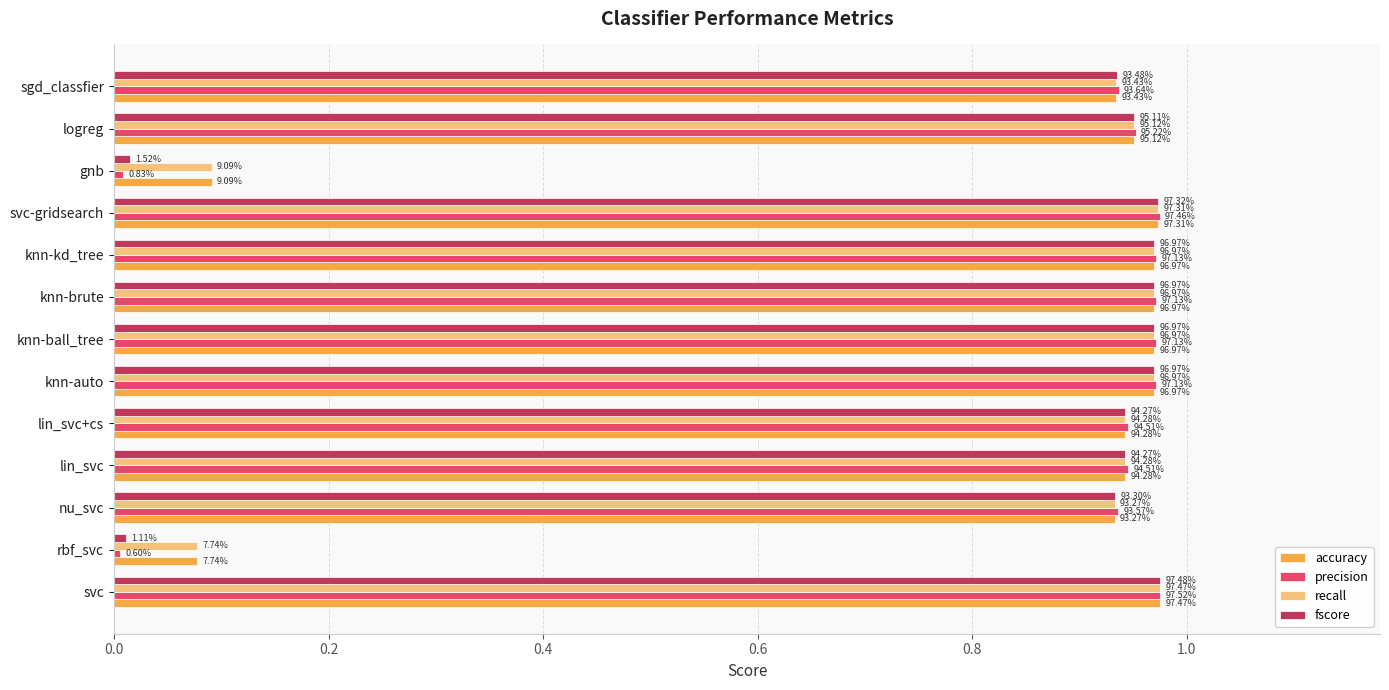

What are all the series names shown in the legend?

accuracy, precision, recall, fscore